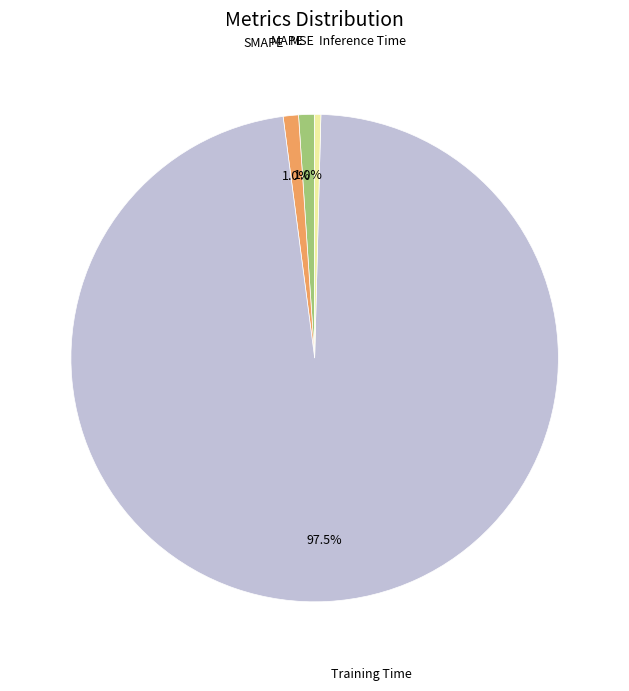

Is there any slice that represents more than half of the pie?

Yes